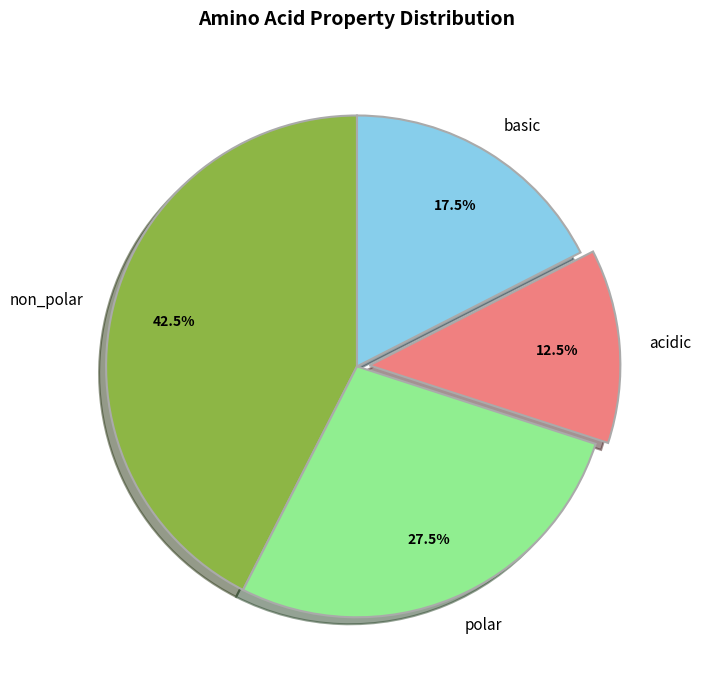

Approximately how many times larger is the value at polar compared to acidic?

2.2